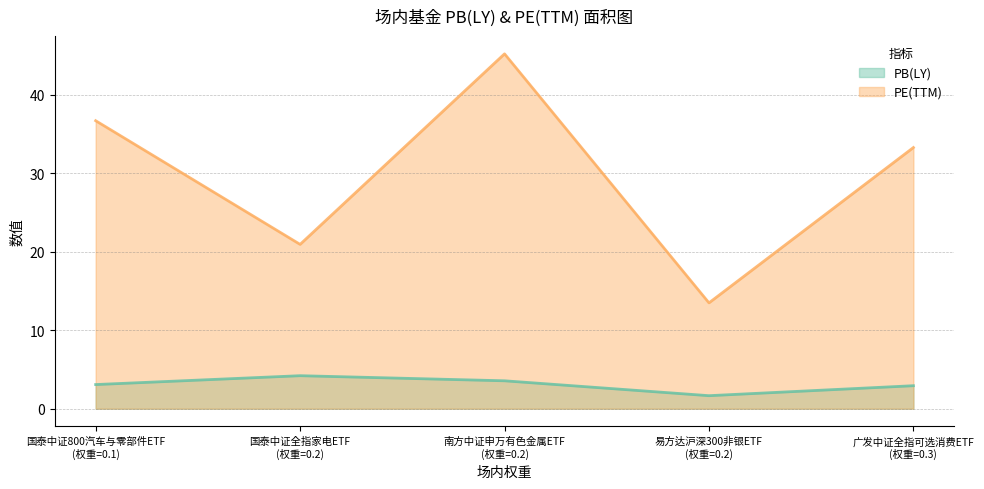

Rank the series by their maximum value, from lowest to highest.

PB(LY), PE(TTM)